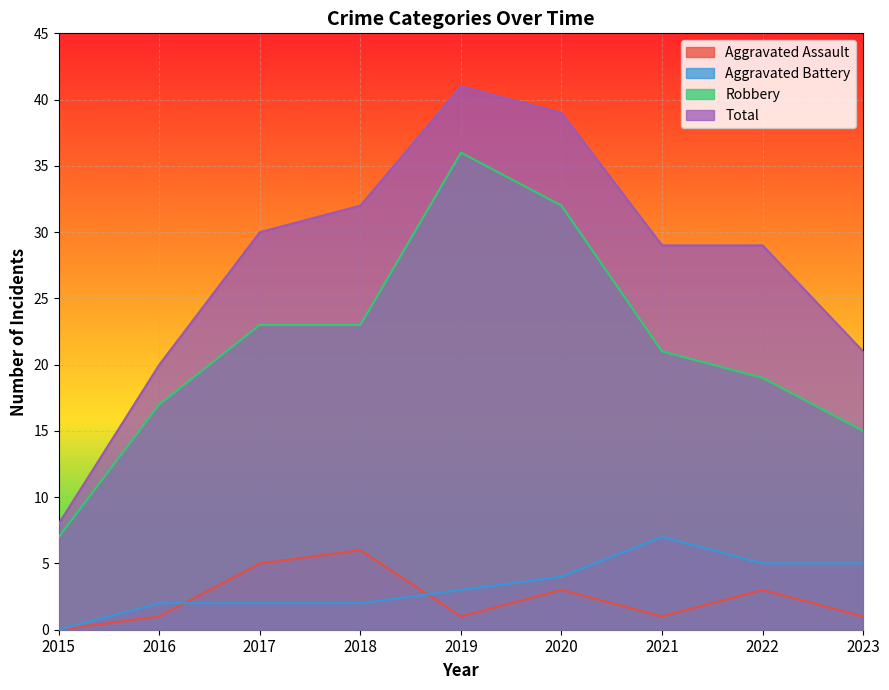

Where is Aggravated Assault nearest to the value 3?

2020